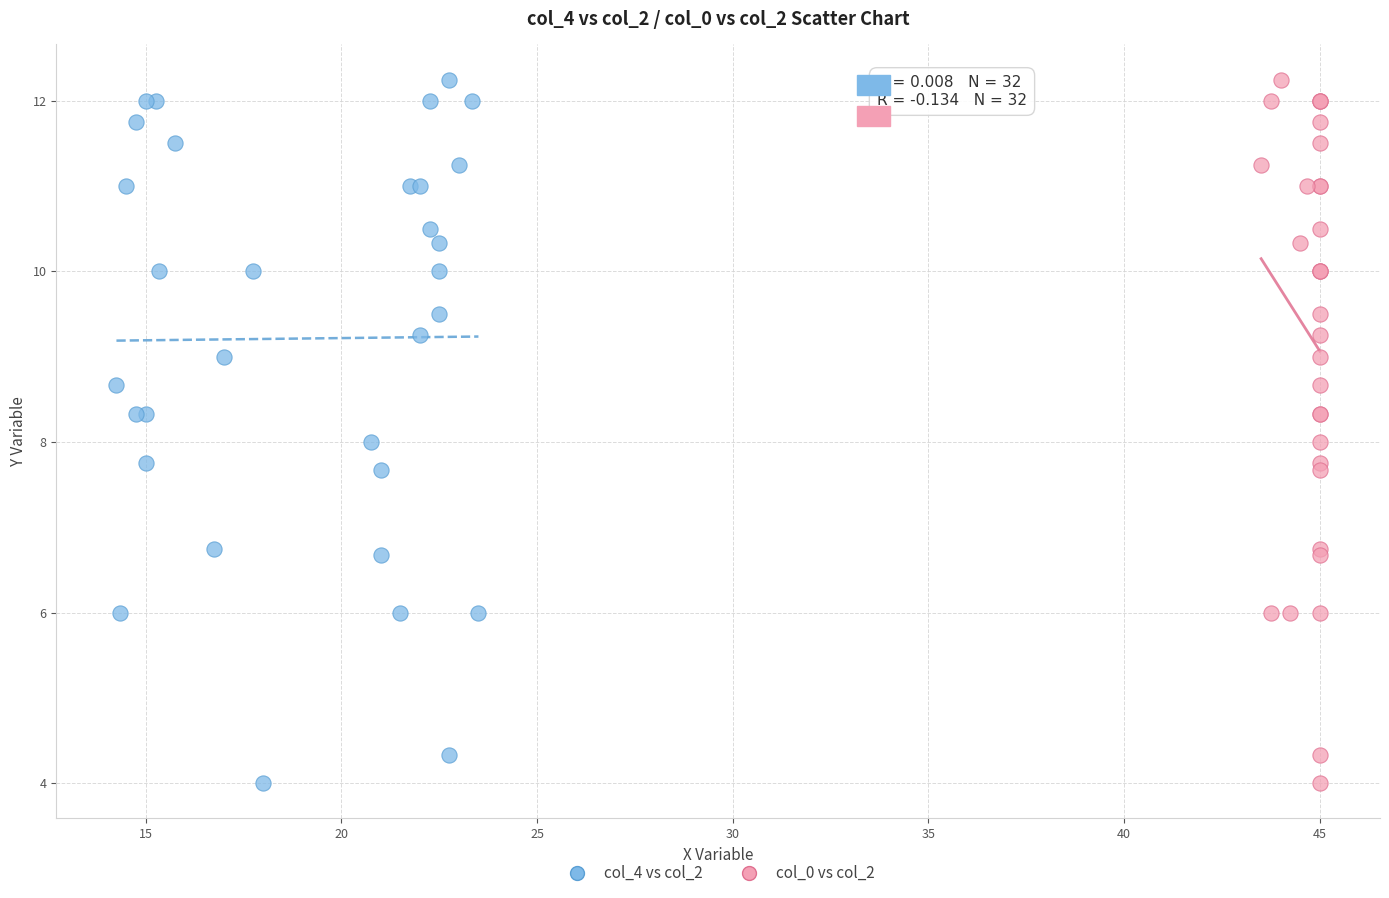

What are all the series names shown in the legend?

col_4 vs col_2, col_0 vs col_2